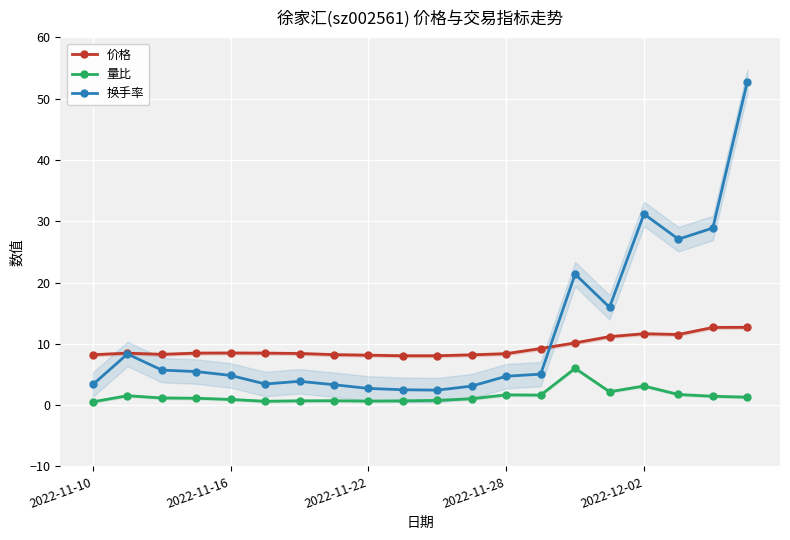

True or false: 价格 has a value of 14.2 at 14.

False